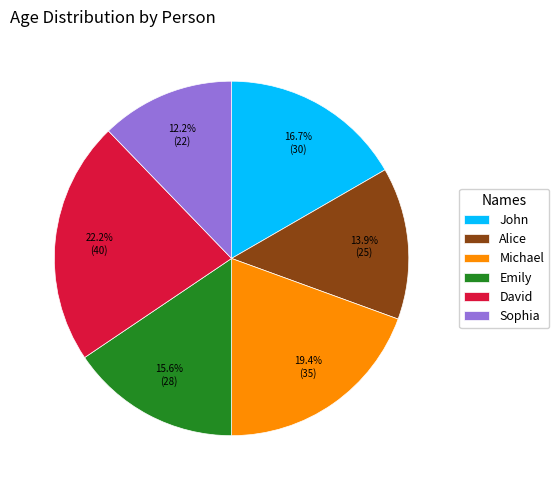

Approximately how many times larger is the value at Alice compared to Emily?

0.9